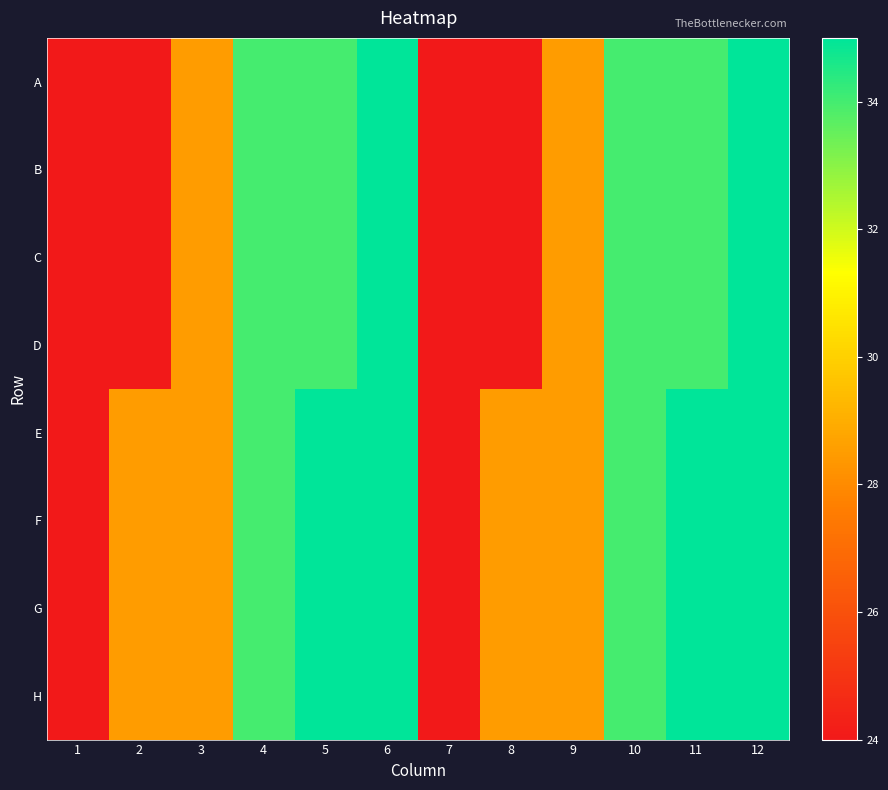

Between 1 and 8, which series saw the biggest shift?

E